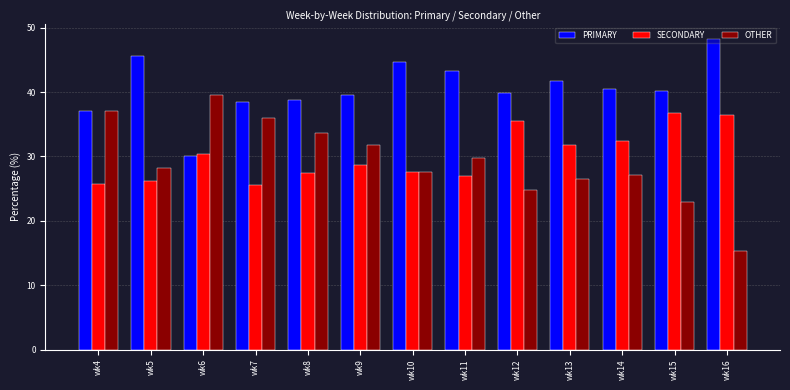

How many categories are shown in the chart?

13